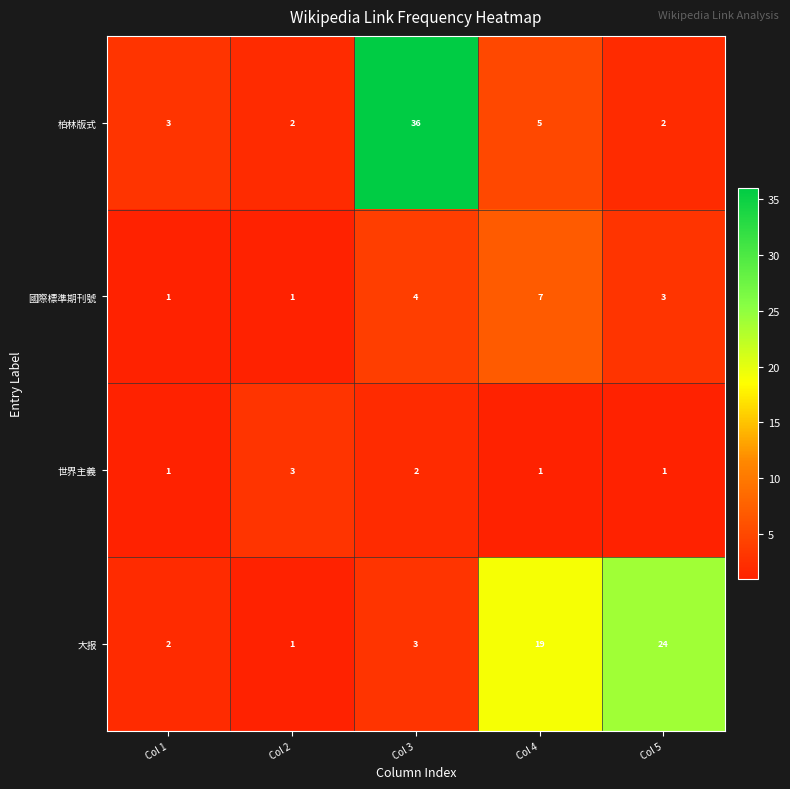

What is the average value of the 國際標準期刊號 series?

3